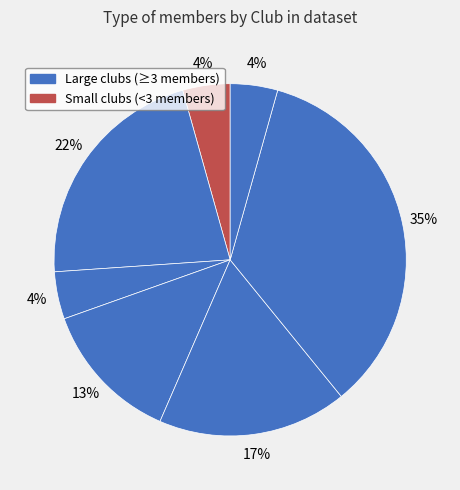

How many slices are in this pie chart?

7